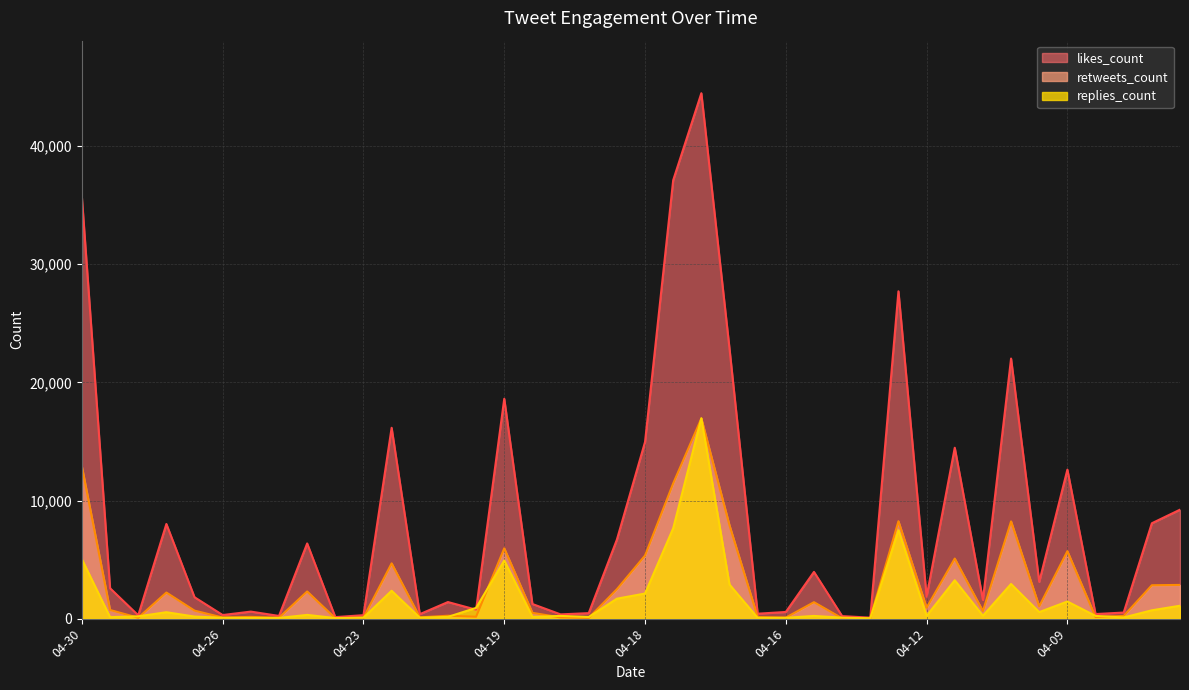

What is the sum of the likes_count values at 04-18 and 04-26?

15263